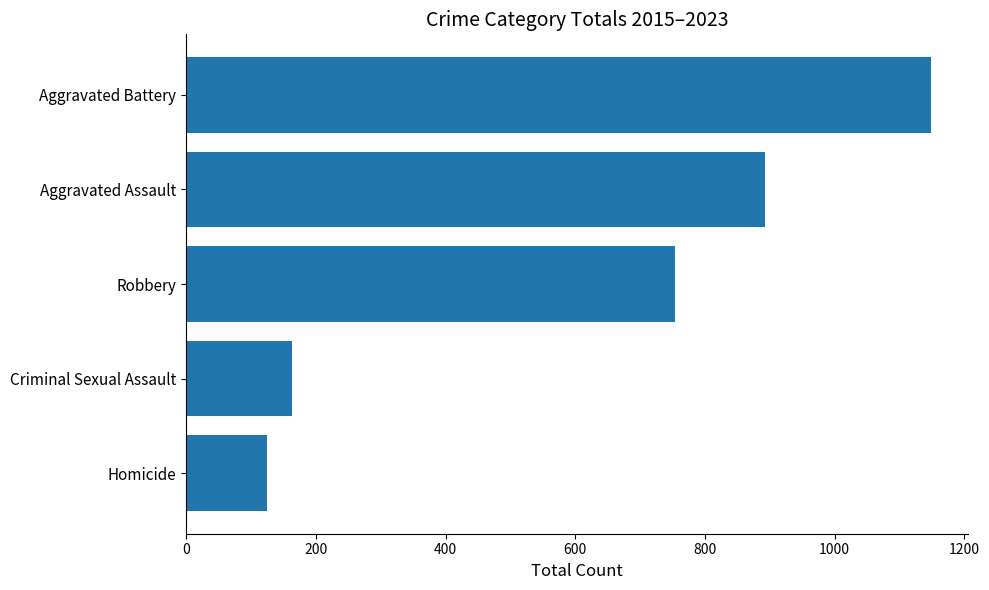

Reading bottom to top, transcribe all the data shown in this chart.

124	163	753	892	1148